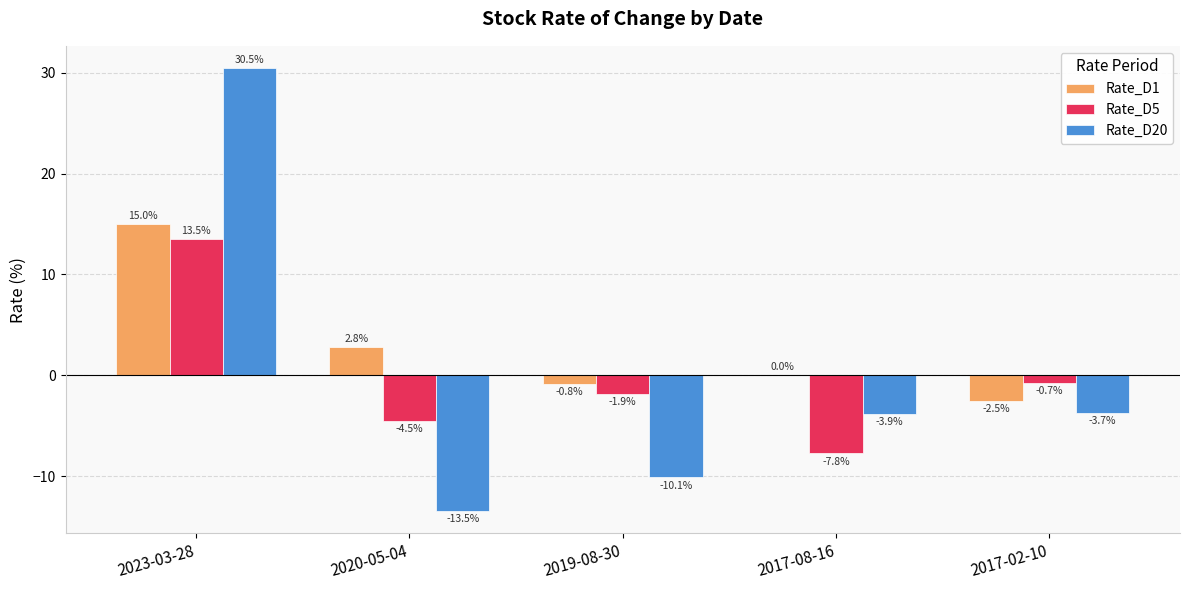

The Rate_D1 series shows 0.0 at 2017-08-16. True or false?

True